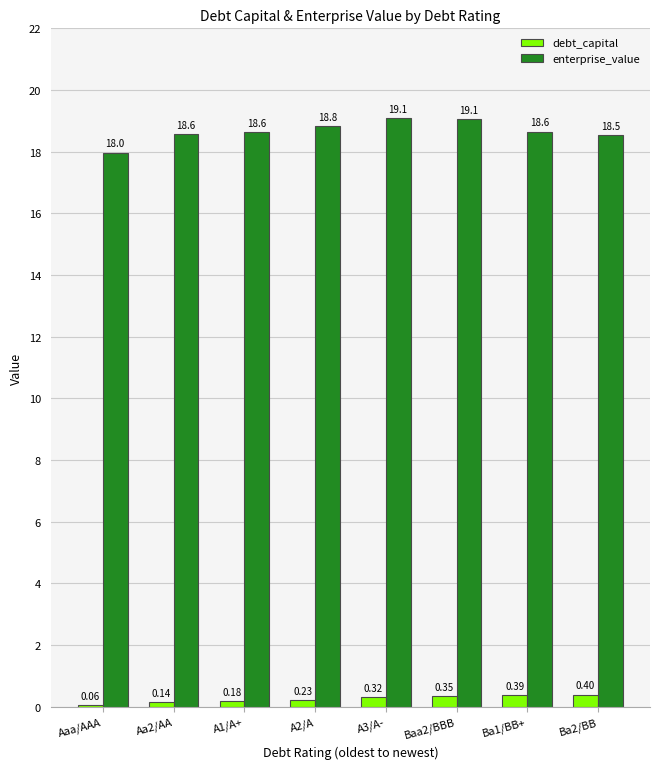

Count the debt_capital values in the range 0 to 1.

8